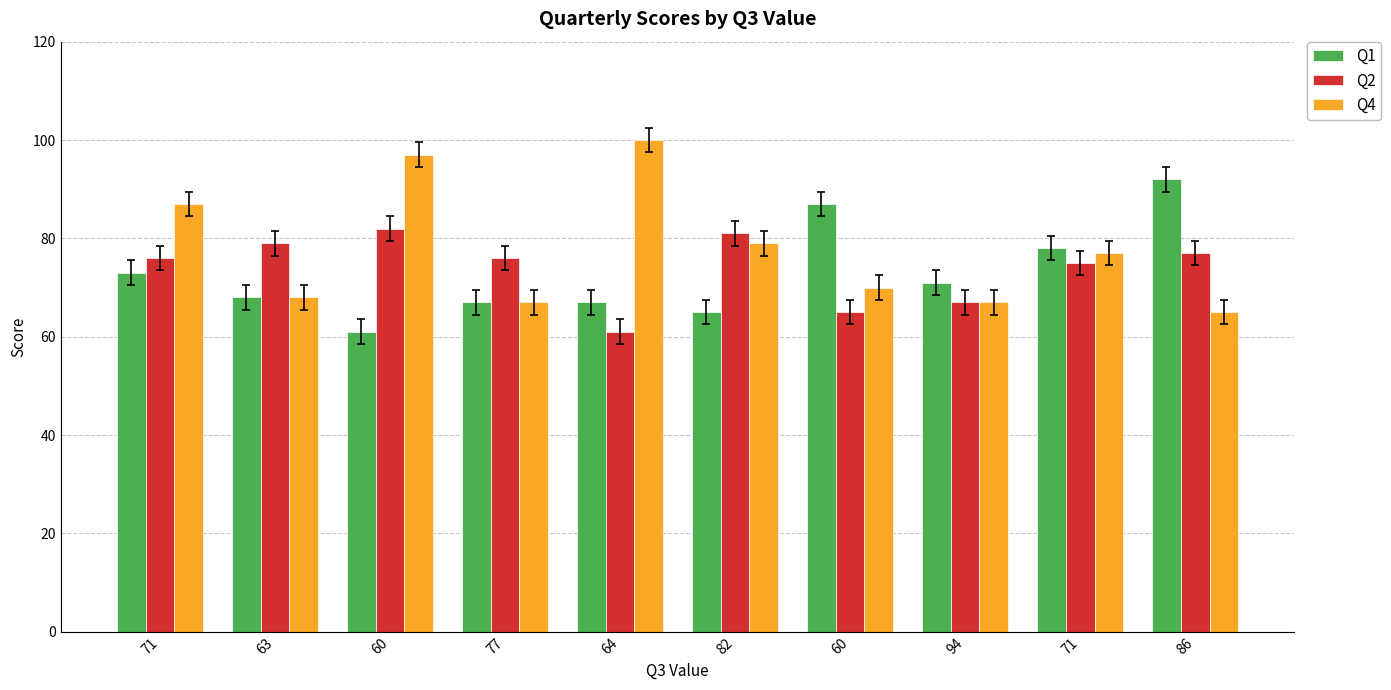

How many values in the Q1 series are below 71?

5